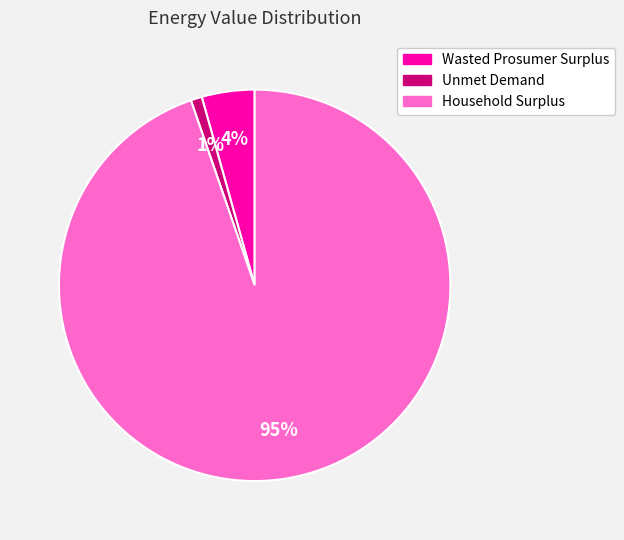

Which category accounts for the majority?

Household Surplus